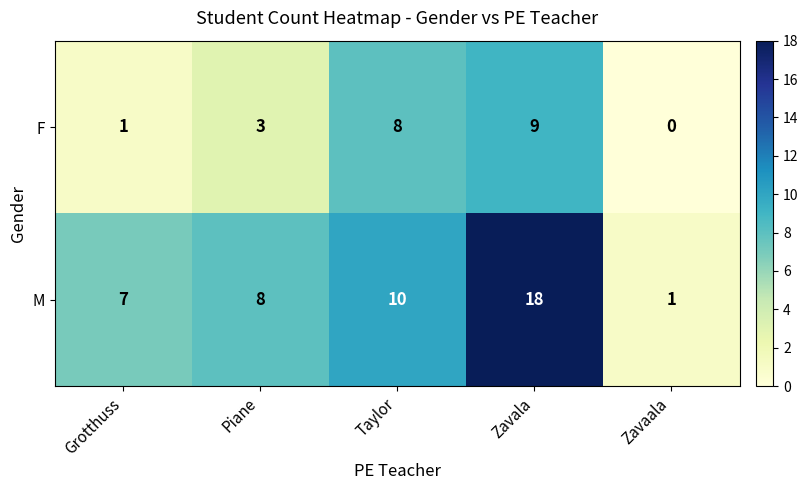

At which category is the sum across all series the highest?

Zavala